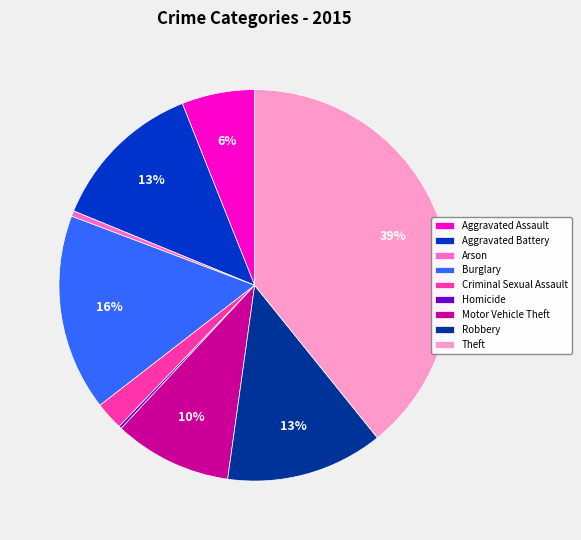

Between Criminal Sexual Assault and Arson, which is larger?

Criminal Sexual Assault